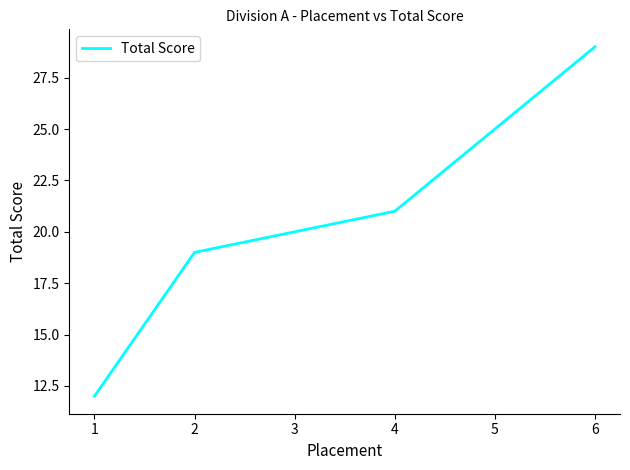

Read the value at 4, to the nearest 10.

20